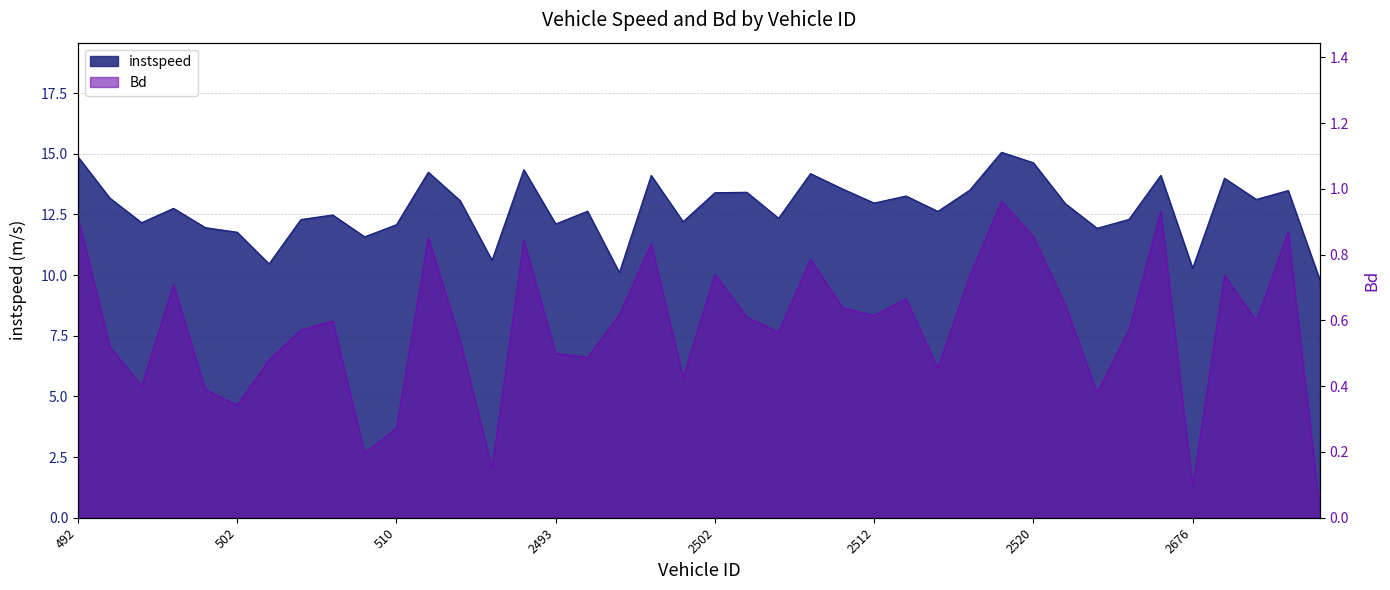

At which label is instspeed closest to 12?

501